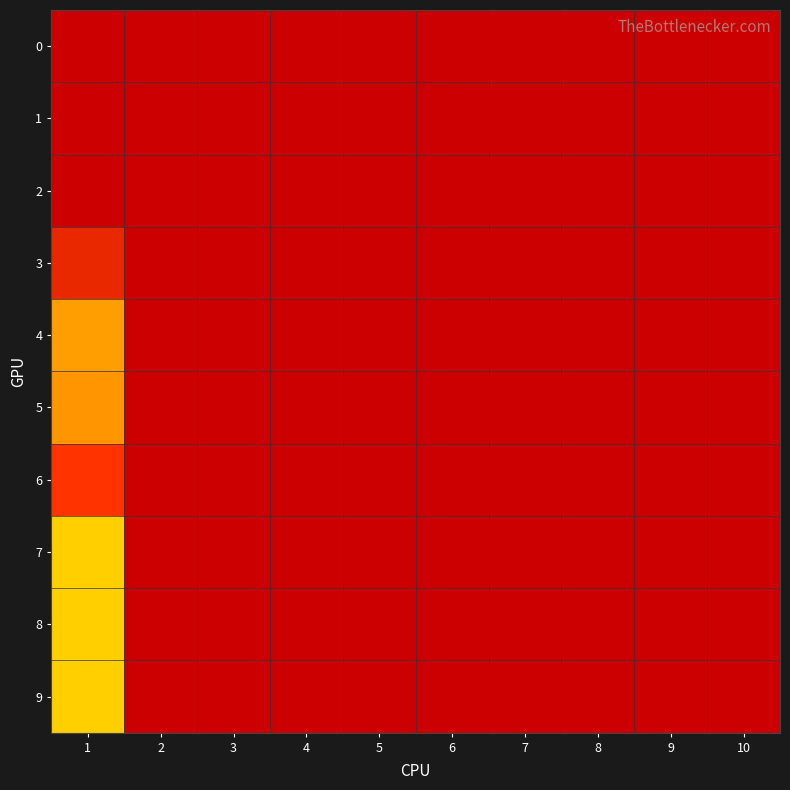

At which category is the sum across all series the highest?

1